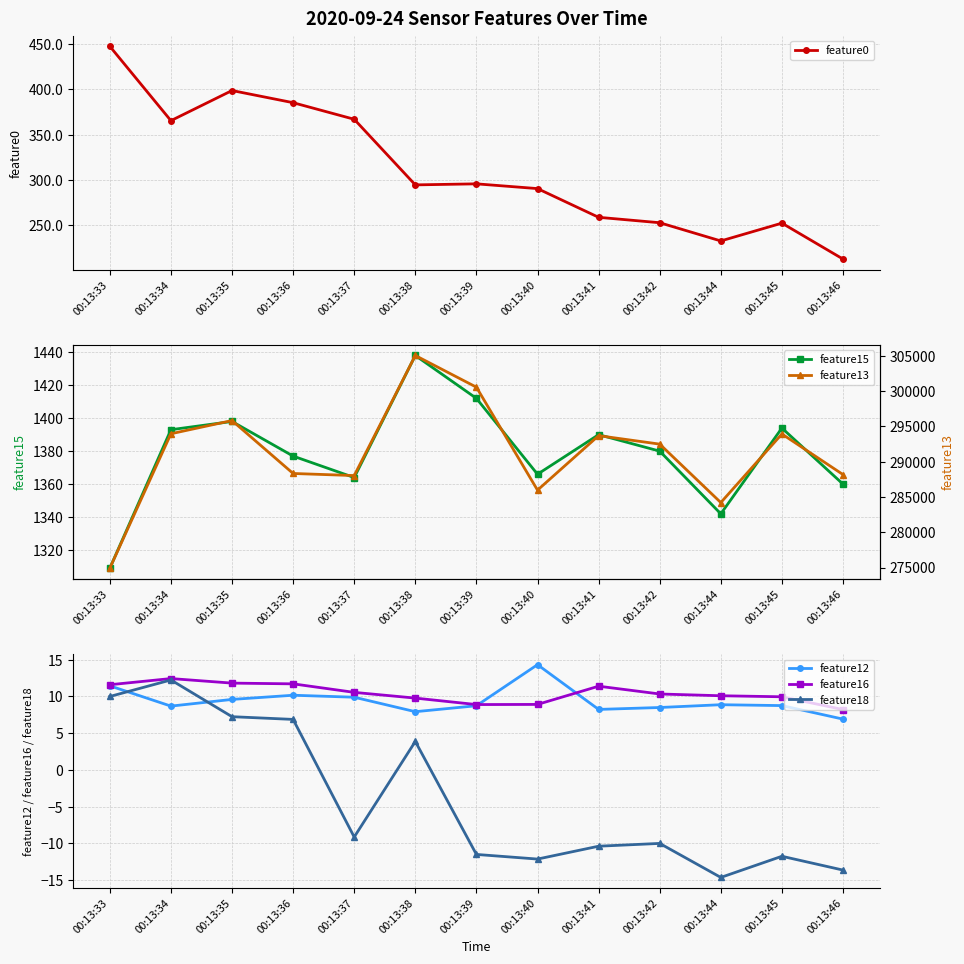

True or false: feature16 and feature15 intersect in this chart.

False